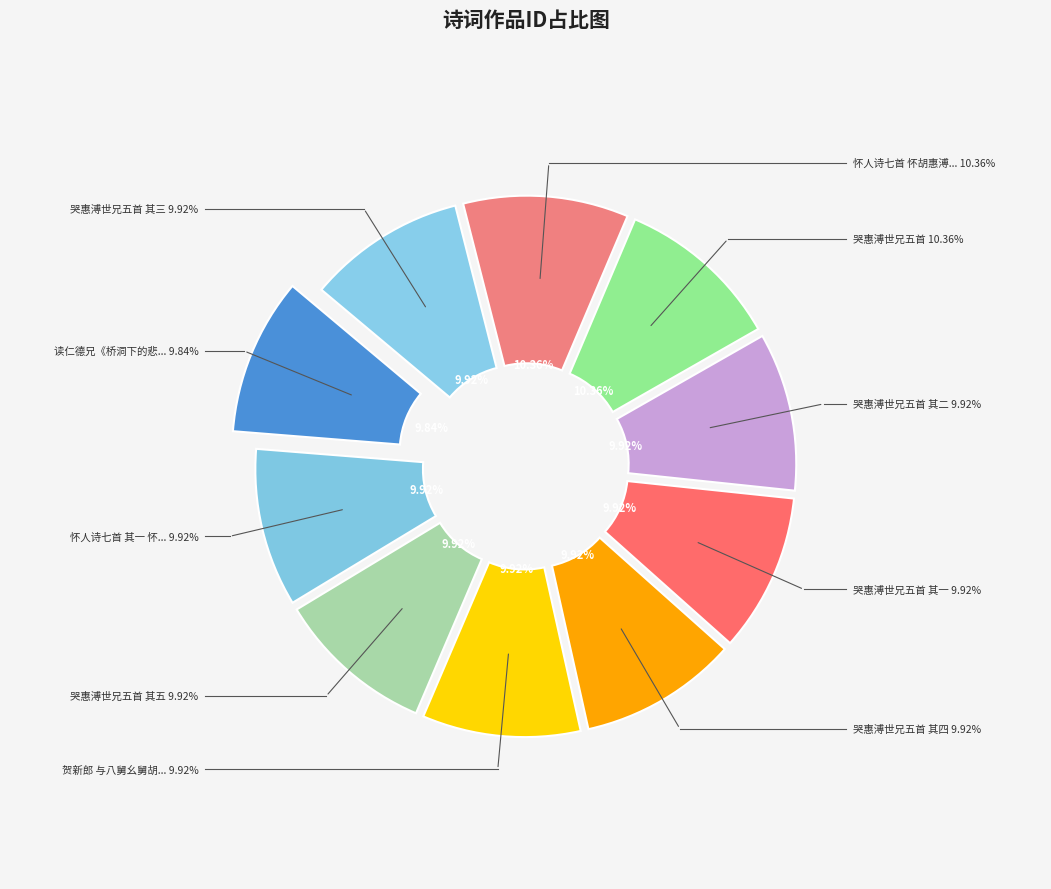

Does any single category account for the majority?

No